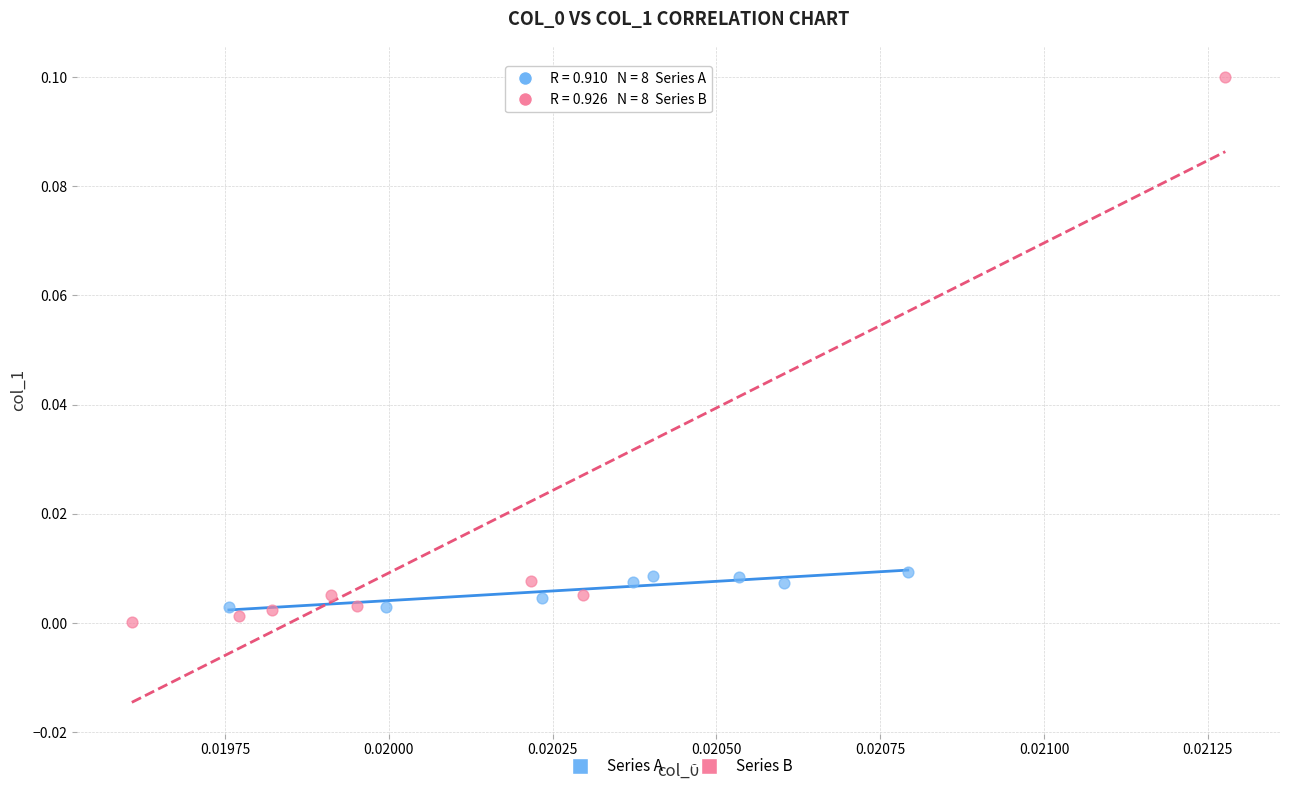

Which series has the widest spread of Y values?

Series B